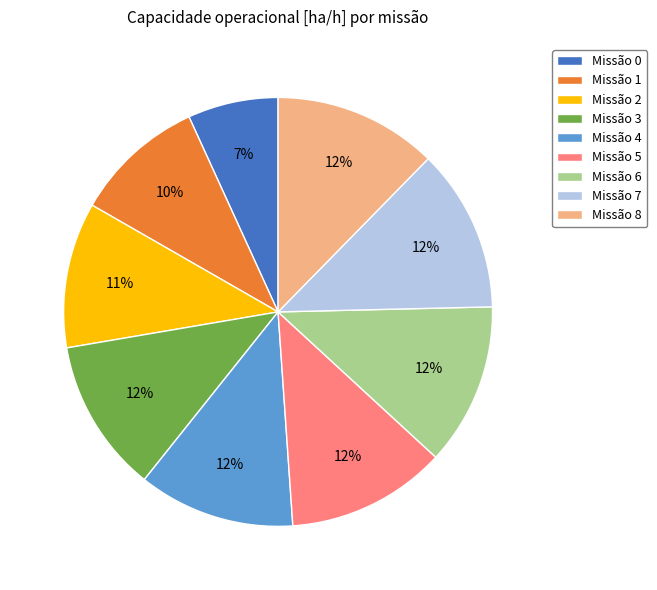

Combined, do Missão 4 and Missão 5 account for over 50%?

No